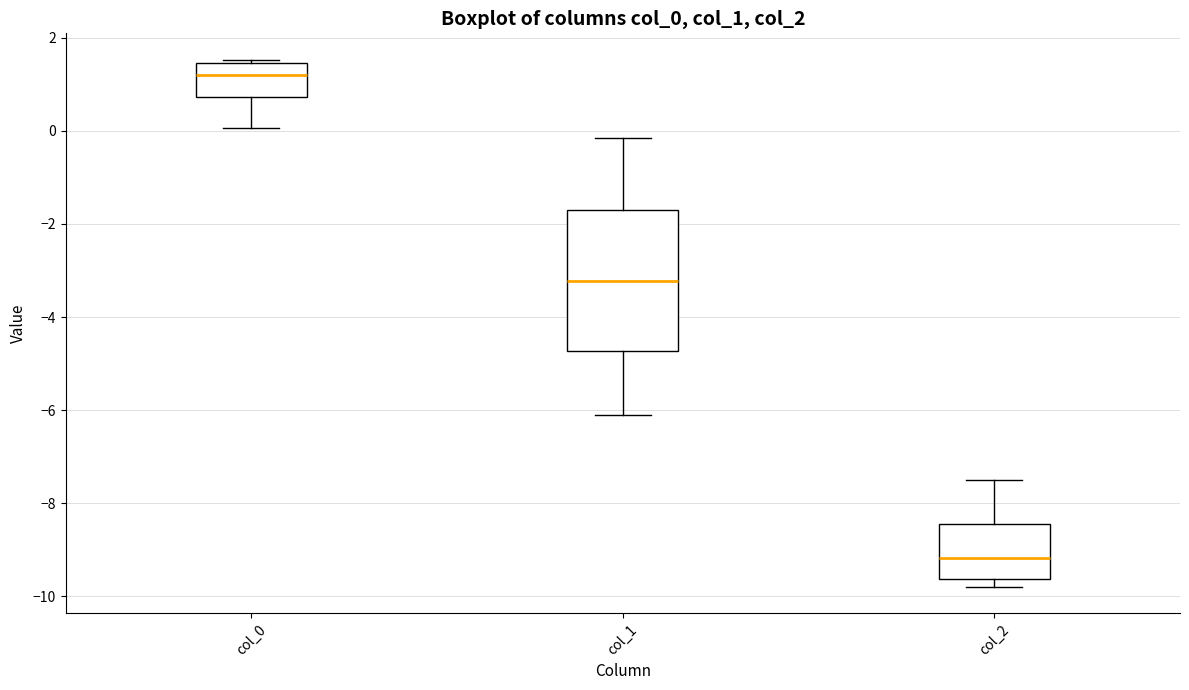

Reading left to right, read every box against the y-axis: the position of its median line, the range the box covers, and the ends of its whiskers. The values are not printed on the chart, so give them approximately, as read against the axis.

col_0: median 1.2, box 0.8 to 1.4, whiskers 0.0 to 1.6
col_1: median -3.2, box -4.8 to -1.6, whiskers -6.2 to -0.2
col_2: median -9.2, box -9.6 to -8.4, whiskers -9.8 to -7.6